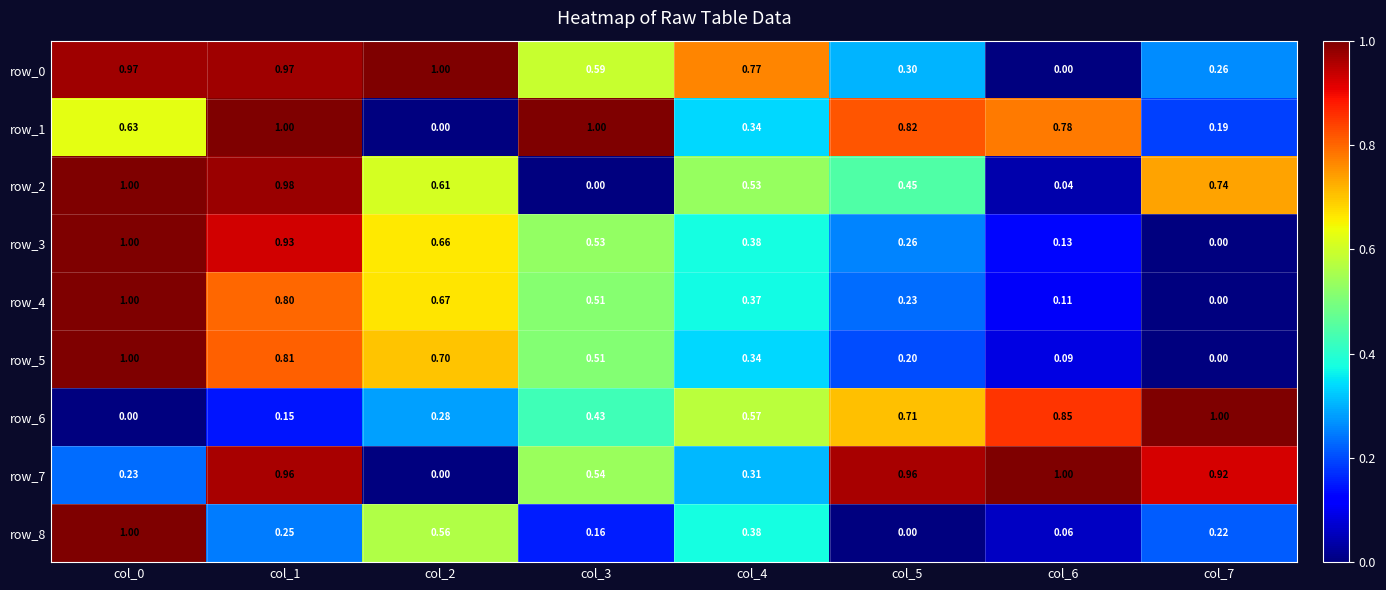

Is the value of row_8 at col_7 greater than the value of row_0 at col_7?

No